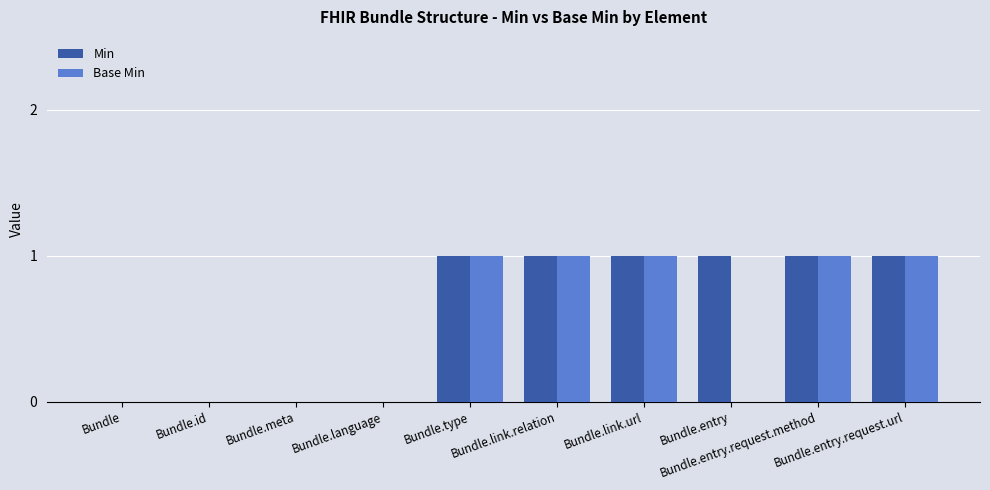

Reading left to right, what are all the values shown in this chart?

Min: 0	0	0	0	1	1	1	1	1	1
Base Min: 0	0	0	0	1	1	1	0	1	1